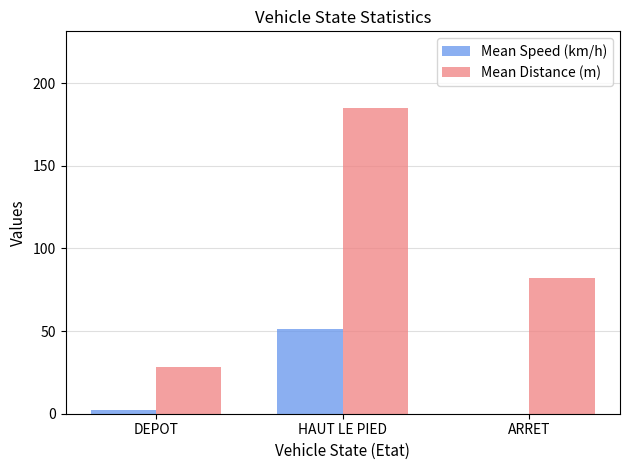

What value does the Mean Distance (m) series have at HAUT LE PIED?

185.0